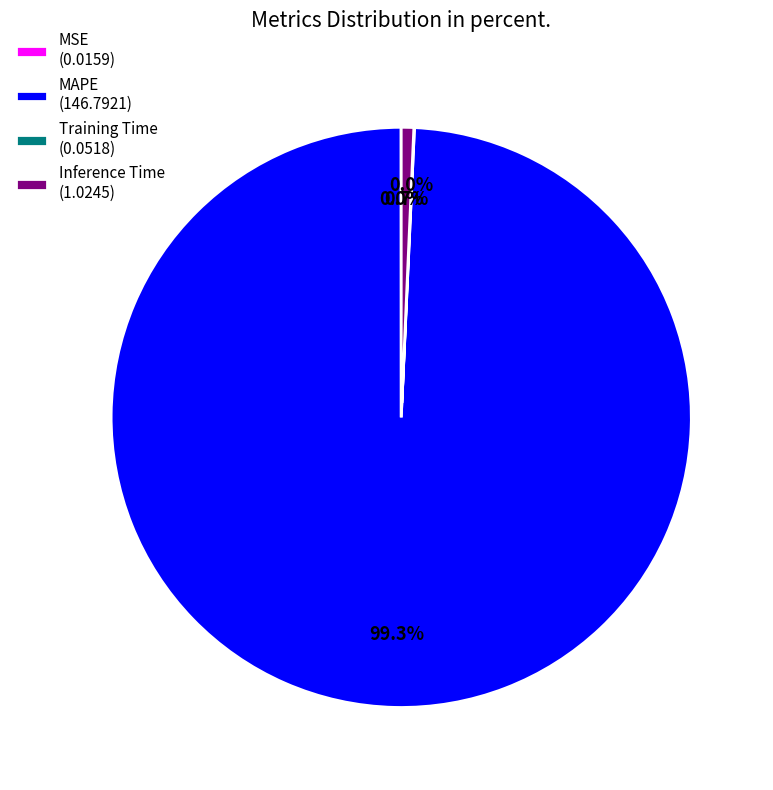

Do MAPE and Inference Time together represent more than half of the pie?

Yes